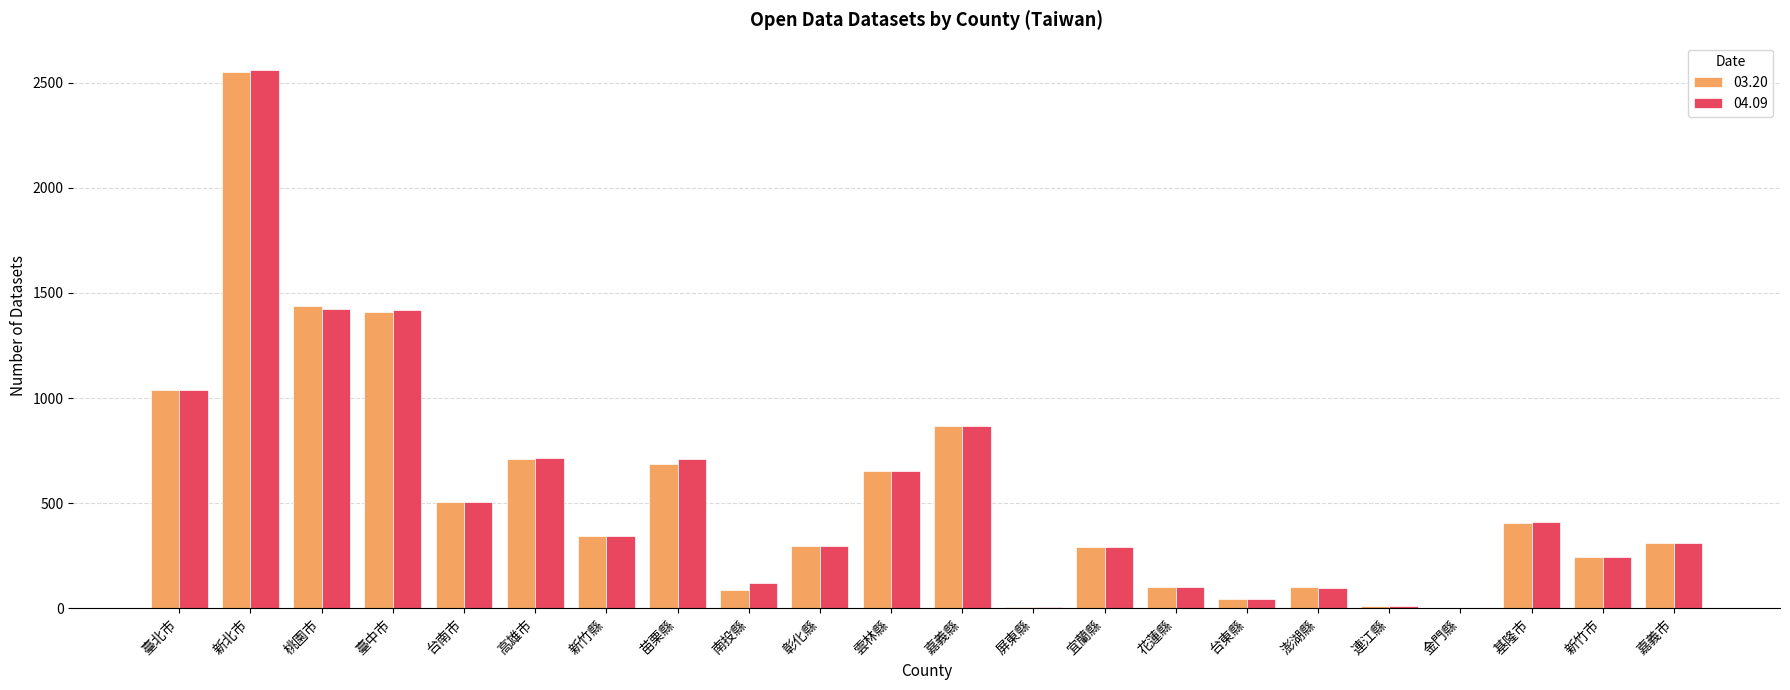

At which category is the sum across all series the highest?

新北市